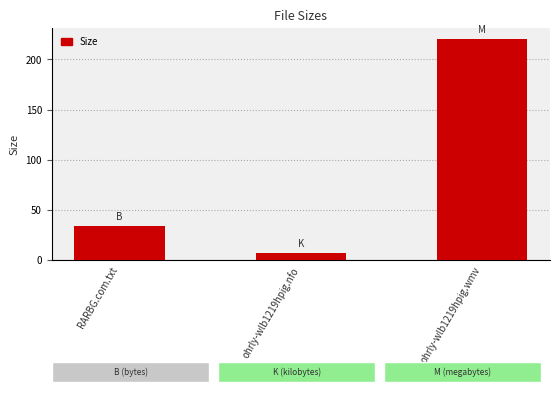

How many data points does each series have?

3